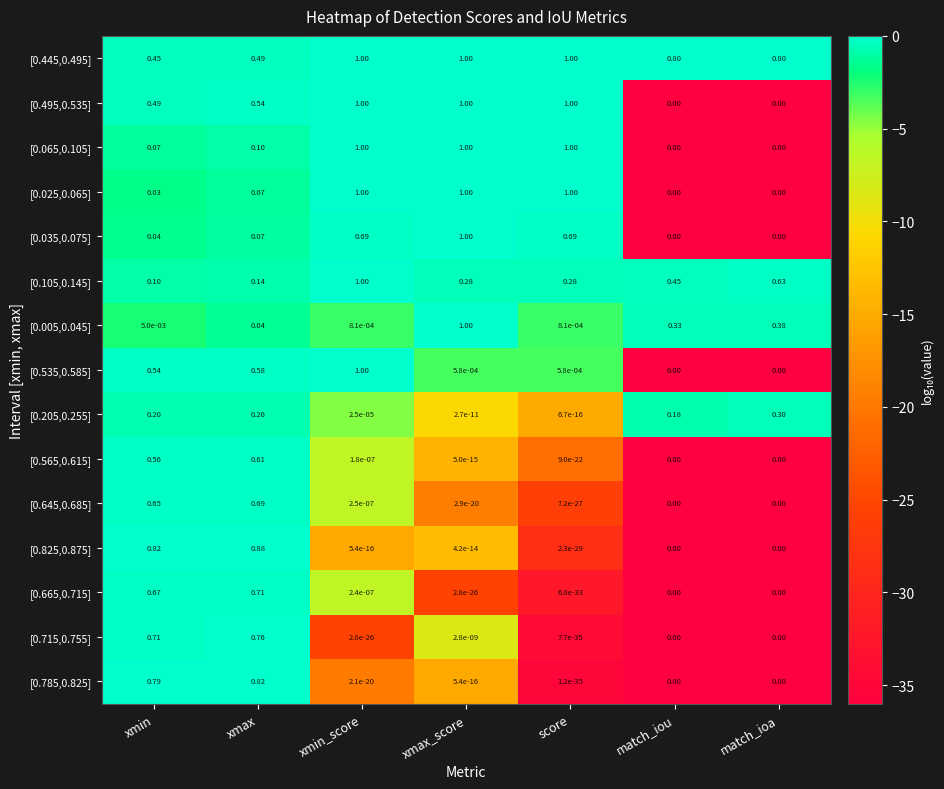

Which category has the highest value in the [0.105,0.145] series?

xmin_score